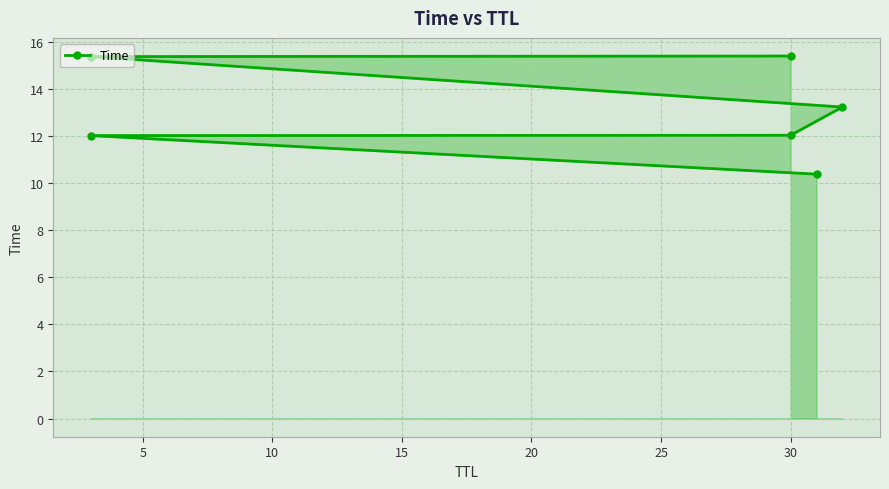

How many data points are above 13?

3